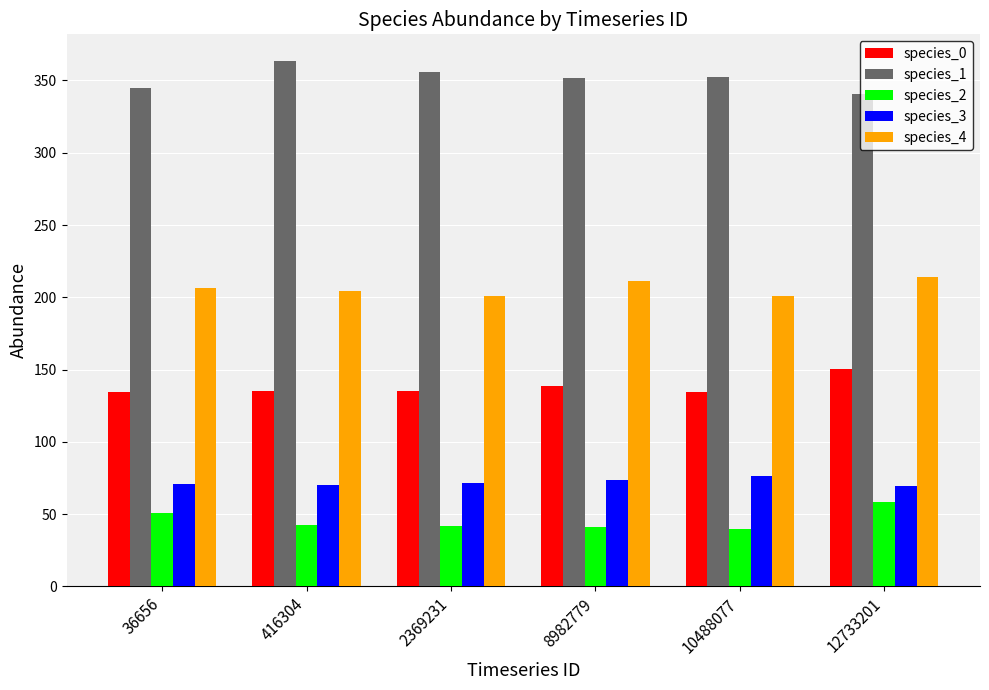

List the series in order of their peak value, lowest first.

species_2, species_3, species_0, species_4, species_1